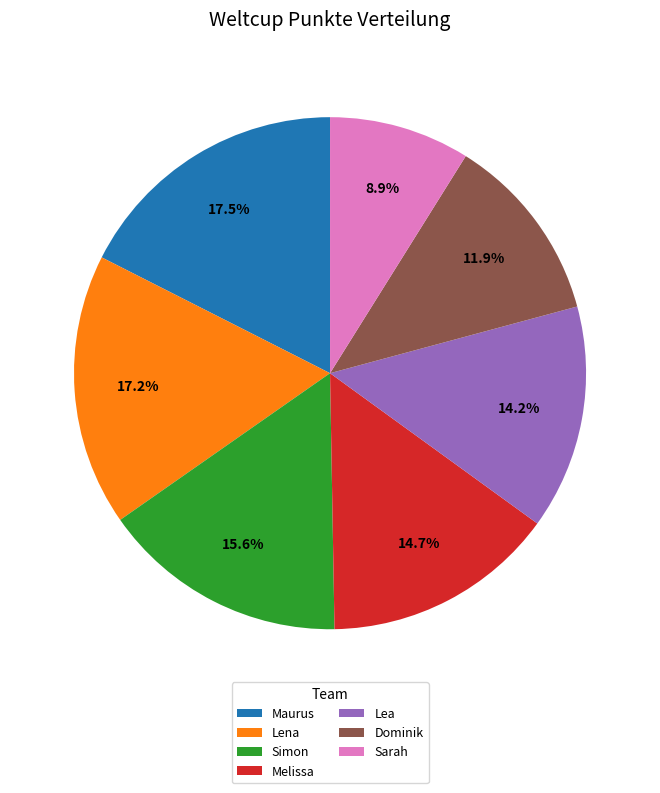

How many slices are in this pie chart?

7